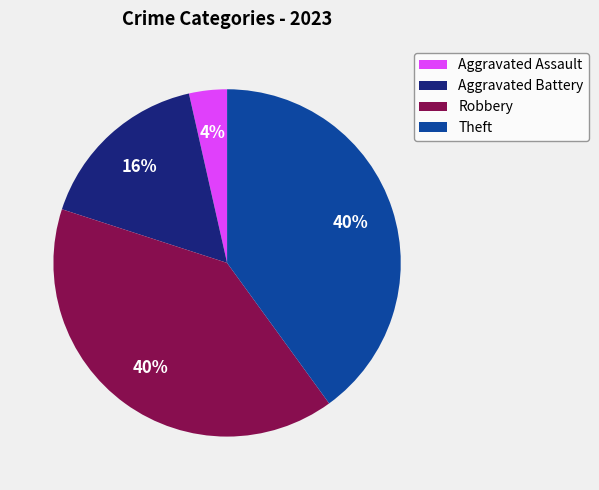

Is the sum of Theft and Aggravated Battery greater than half?

Yes